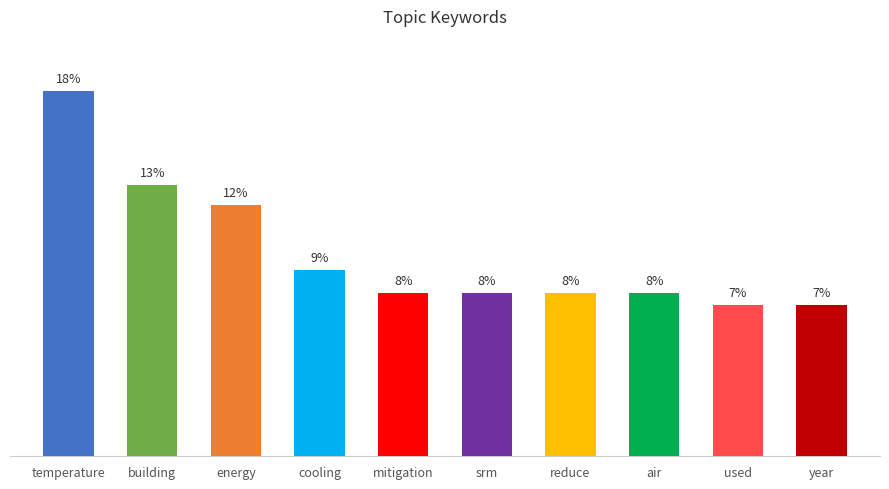

What is the label of the 4th bar from the left?

cooling